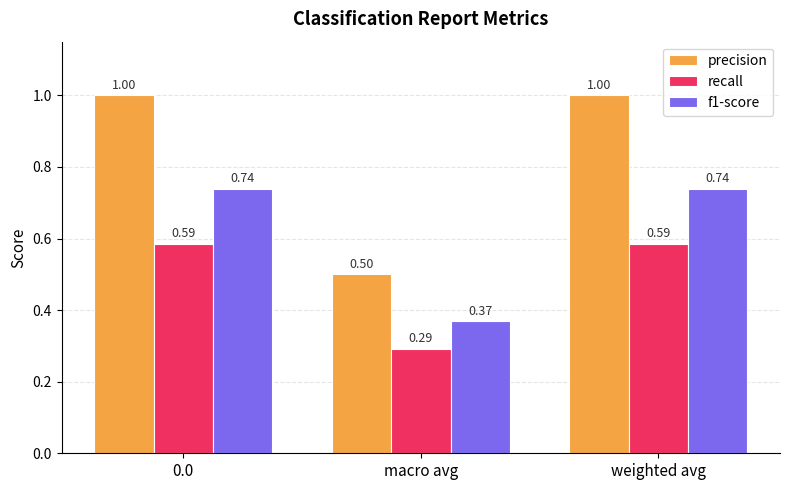

How many distinct data groups are displayed?

3